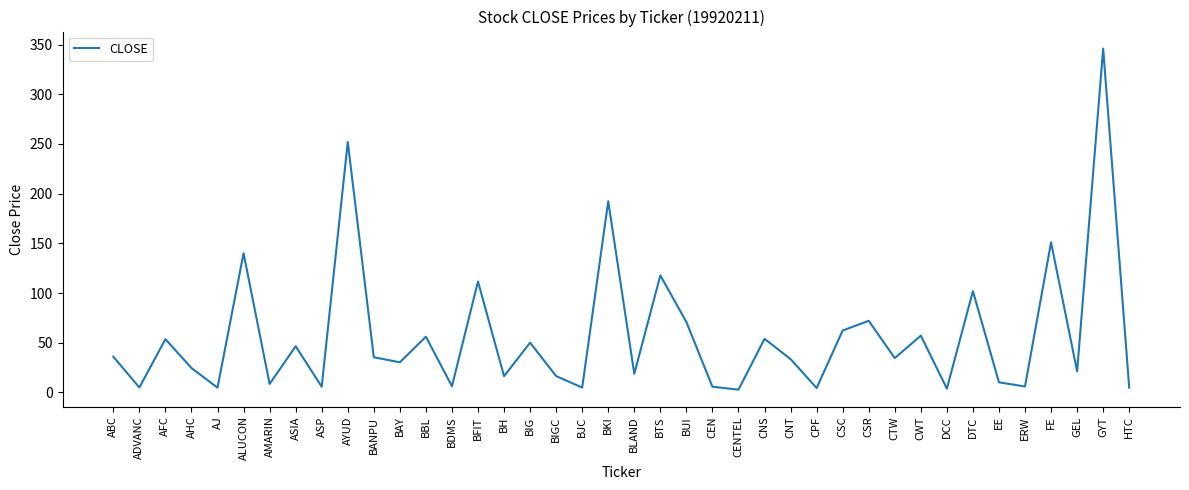

What is the change in value from ALUCON to CWT?

-82.9